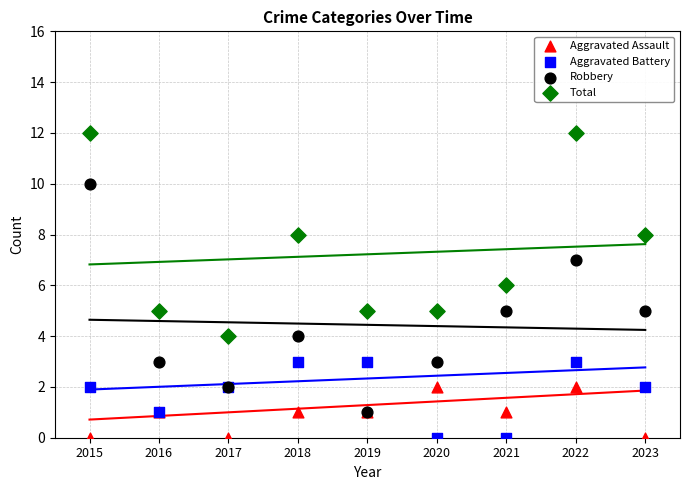

Which series has the widest spread of Y values?

Robbery